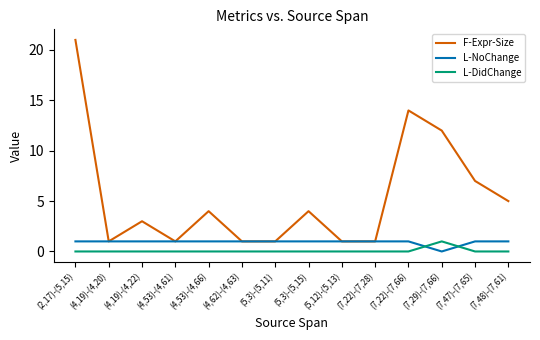

After their last crossing, which series has the higher values: L-NoChange or L-DidChange?

L-NoChange